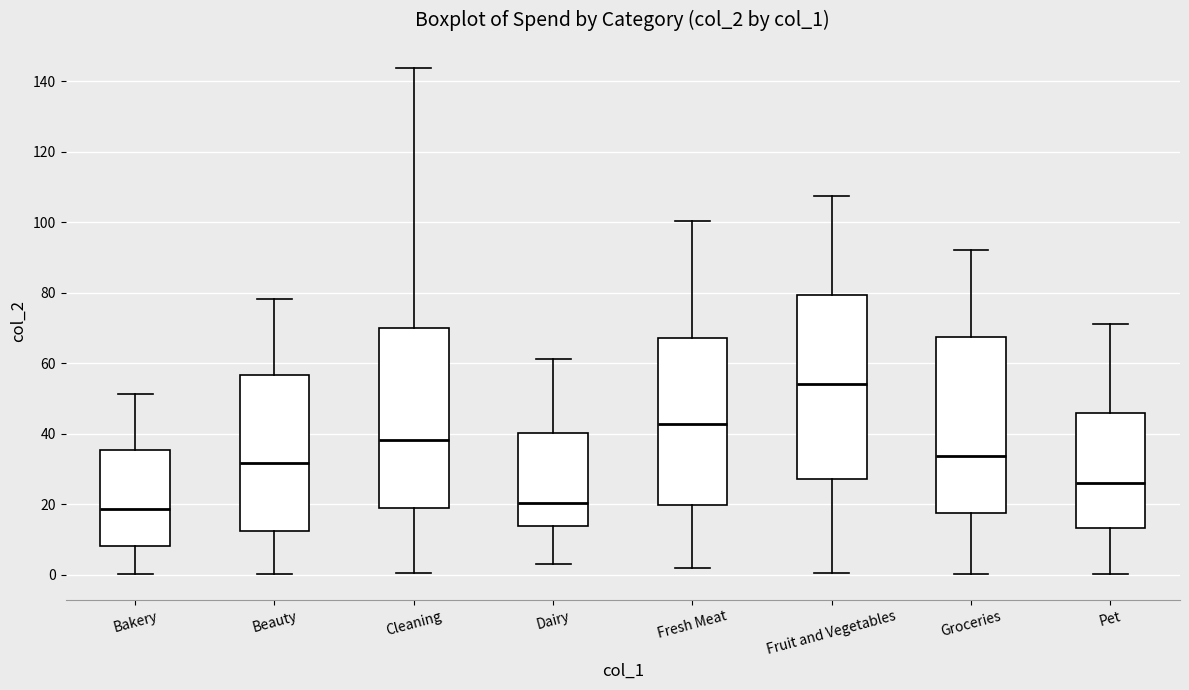

Reading left to right, transcribe this box plot: for each box, give where its median line is, the range the box spans, and where its two whiskers end, as read against the y-axis. The values are not printed on the chart, so give them approximately, as read against the axis.

Bakery: median 18, box 8 to 36, whiskers 0 to 52
Beauty: median 32, box 12 to 56, whiskers 0 to 78
Cleaning: median 38, box 20 to 70, whiskers 0 to 144
Dairy: median 20, box 14 to 40, whiskers 2 to 62
Fresh Meat: median 42, box 20 to 68, whiskers 2 to 100
Fruit and Vegetables: median 54, box 28 to 80, whiskers 0 to 108
Groceries: median 34, box 18 to 68, whiskers 0 to 92
Pet: median 26, box 14 to 46, whiskers 0 to 72